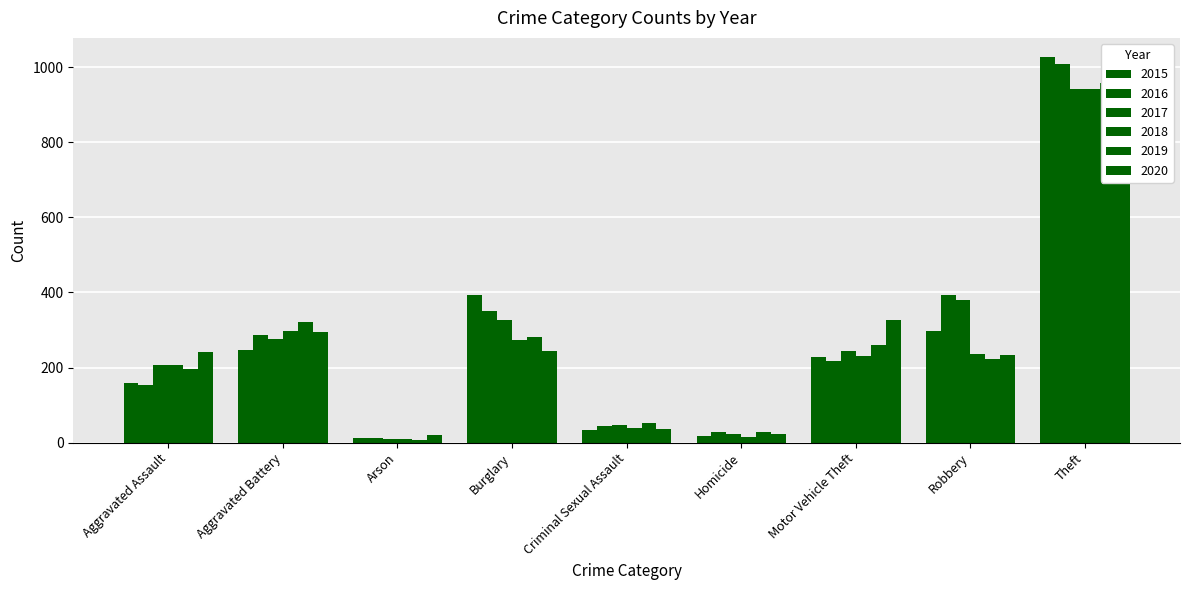

Reading left to right, extract all data points from this chart.

2015: Aggravated Assault=160	Aggravated Battery=246	Arson=11	Burglary=393	Criminal Sexual Assault=34	Homicide=17	Motor Vehicle Theft=228	Robbery=297	Theft=1027
2016: Aggravated Assault=154	Aggravated Battery=288	Arson=13	Burglary=352	Criminal Sexual Assault=43	Homicide=29	Motor Vehicle Theft=218	Robbery=394	Theft=1009
2017: Aggravated Assault=207	Aggravated Battery=277	Arson=9	Burglary=327	Criminal Sexual Assault=47	Homicide=24	Motor Vehicle Theft=243	Robbery=381	Theft=941
2018: Aggravated Assault=206	Aggravated Battery=297	Arson=9	Burglary=273	Criminal Sexual Assault=40	Homicide=15	Motor Vehicle Theft=232	Robbery=237	Theft=941
2019: Aggravated Assault=197	Aggravated Battery=321	Arson=8	Burglary=281	Criminal Sexual Assault=51	Homicide=27	Motor Vehicle Theft=260	Robbery=224	Theft=959
2020: Aggravated Assault=242	Aggravated Battery=294	Arson=20	Burglary=245	Criminal Sexual Assault=36	Homicide=24	Motor Vehicle Theft=328	Robbery=233	Theft=736